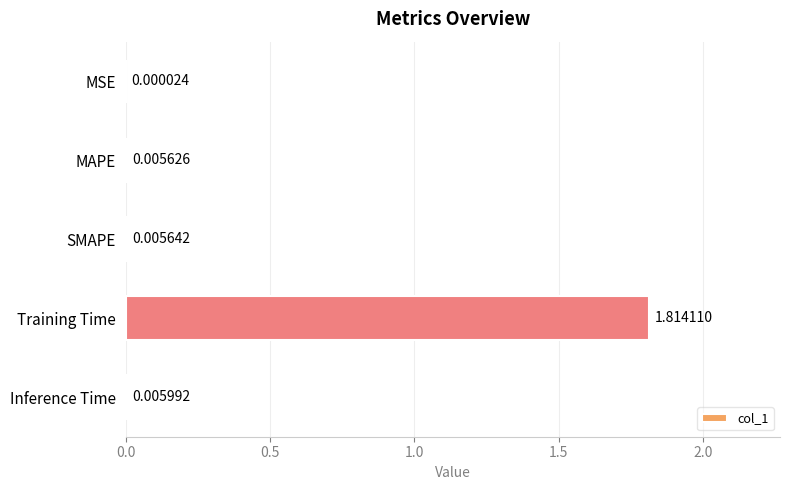

At which category does the chart reach its peak across all series?

Training Time